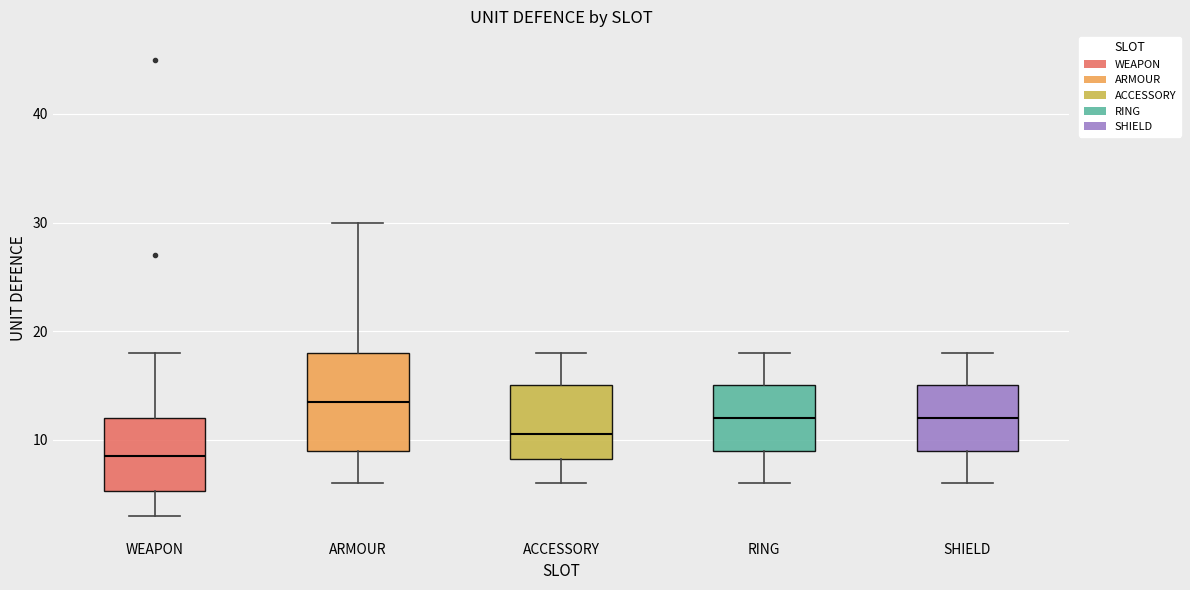

Which box is the tallest, from its lower edge to its upper edge?

ARMOUR